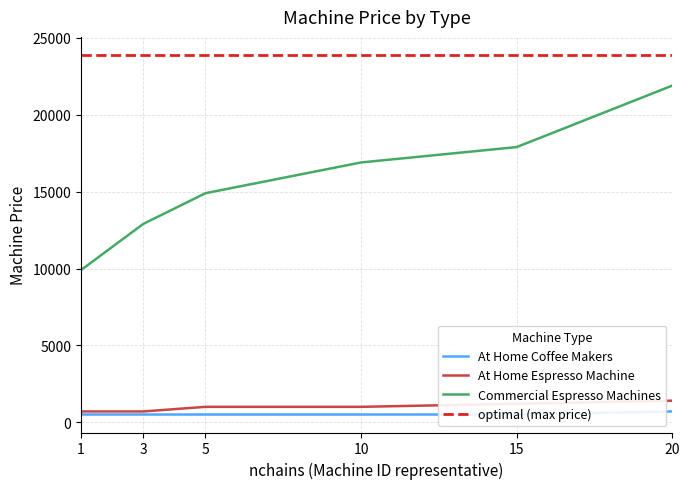

Which series changed the most between 1 and 20?

Commercial Espresso Machines